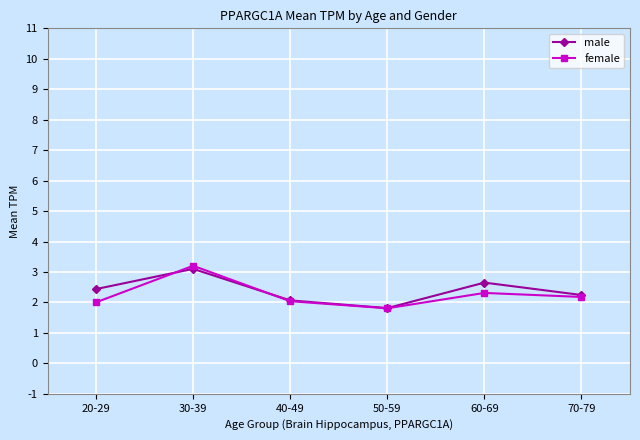

List the series in order of their overall mean, lowest first.

female, male